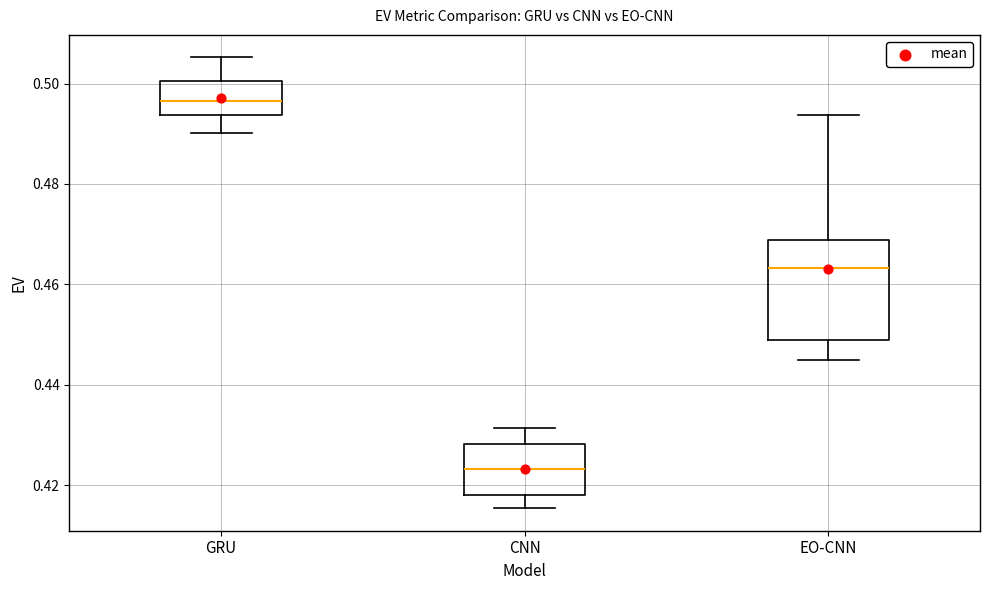

Reading left to right, read every box against the y-axis: the position of its median line, the range the box covers, and the ends of its whiskers. The values are not printed on the chart, so give them approximately, as read against the axis.

GRU: median 0.496, box 0.494 to 0.500, whiskers 0.490 to 0.506
CNN: median 0.424, box 0.418 to 0.428, whiskers 0.416 to 0.432
EO-CNN: median 0.464, box 0.448 to 0.468, whiskers 0.444 to 0.494